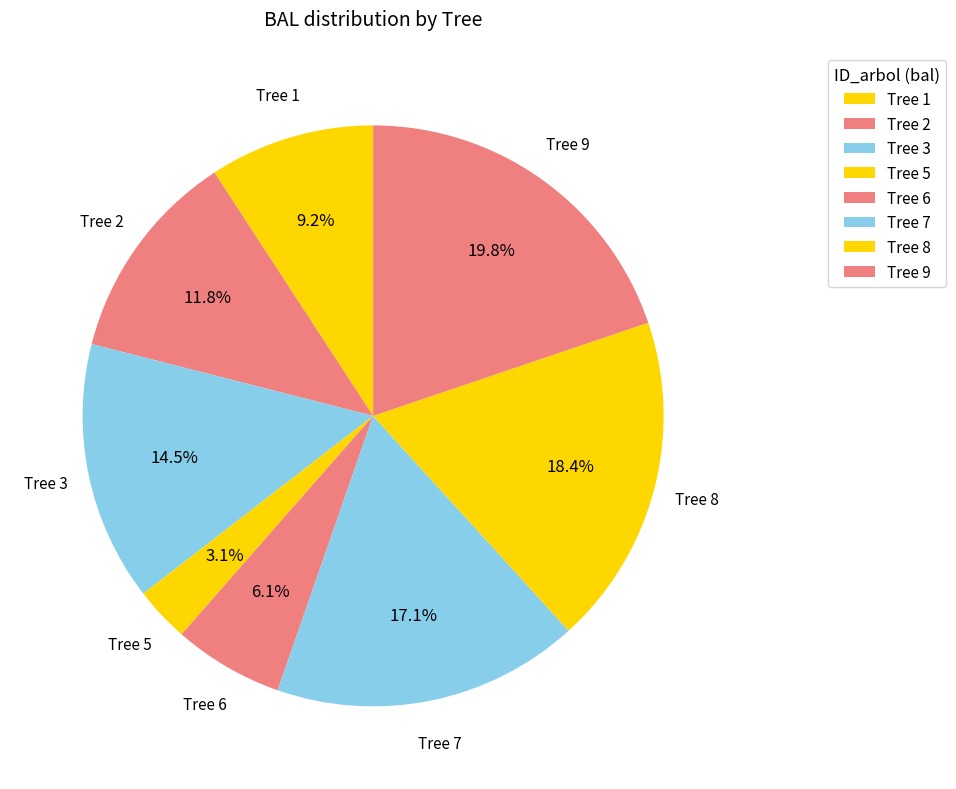

Is there a majority slice in this chart?

No